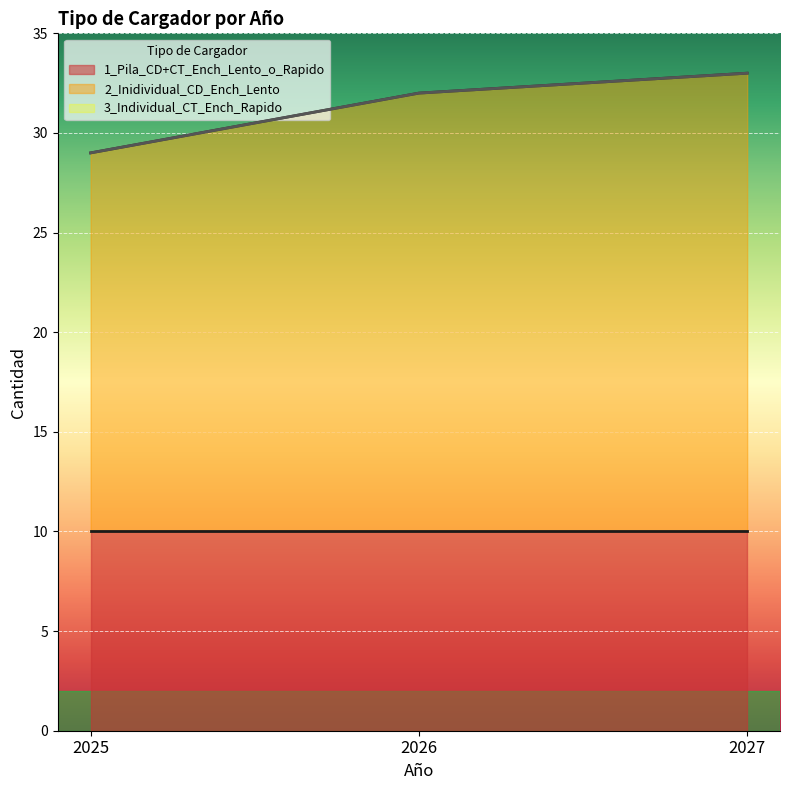

At which category is the sum across all series the highest?

2027